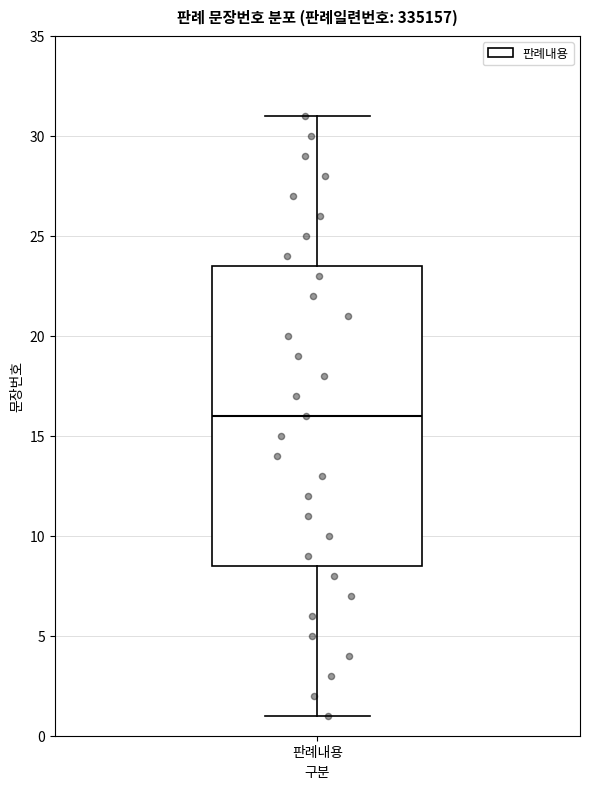

Where is the lower edge of the box for 판례내용 on the y-axis? The values are not printed on the chart, so give them approximately, as read against the axis.

8.5